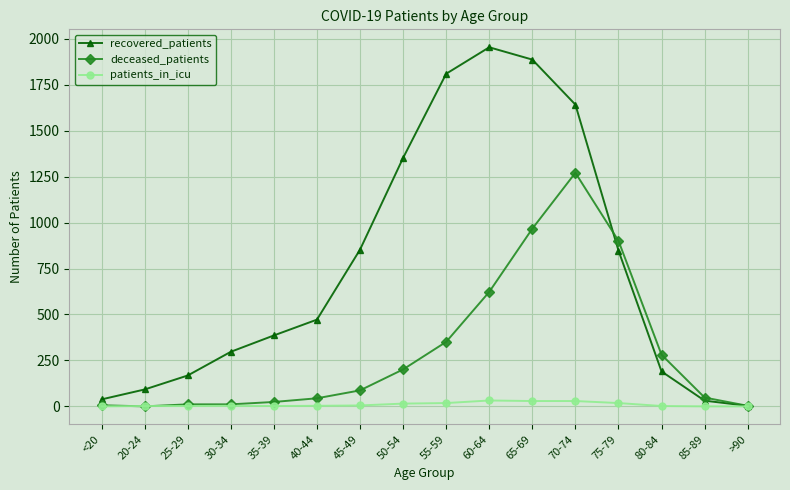

What is the sum of the recovered_patients values at >90 and 55-59?

1813